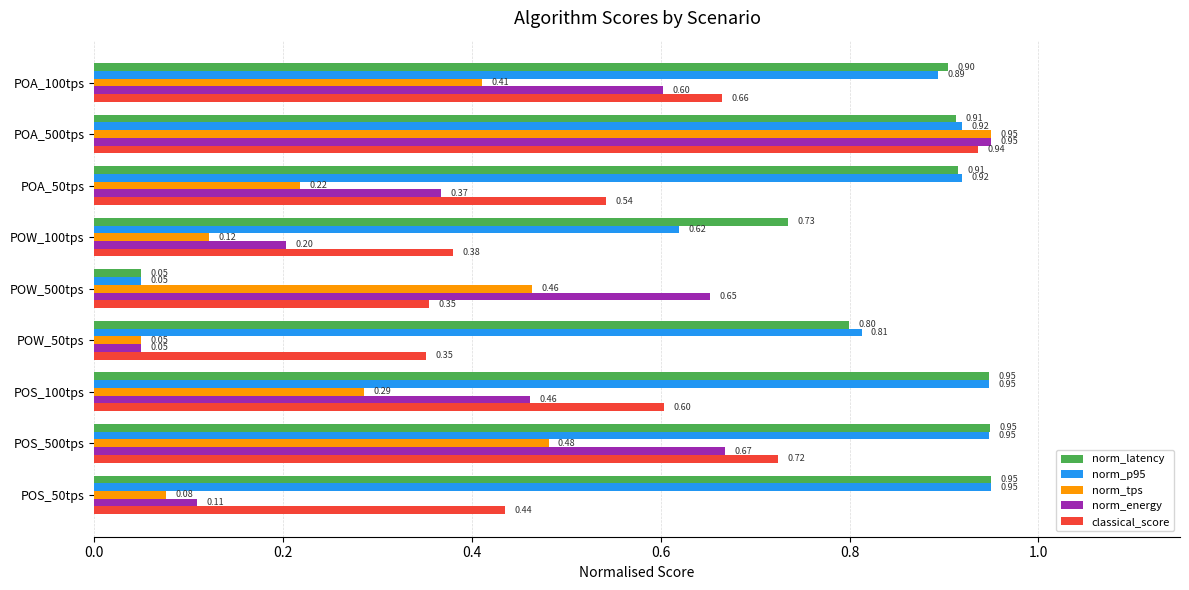

Which series has the largest total across all categories?

norm_latency